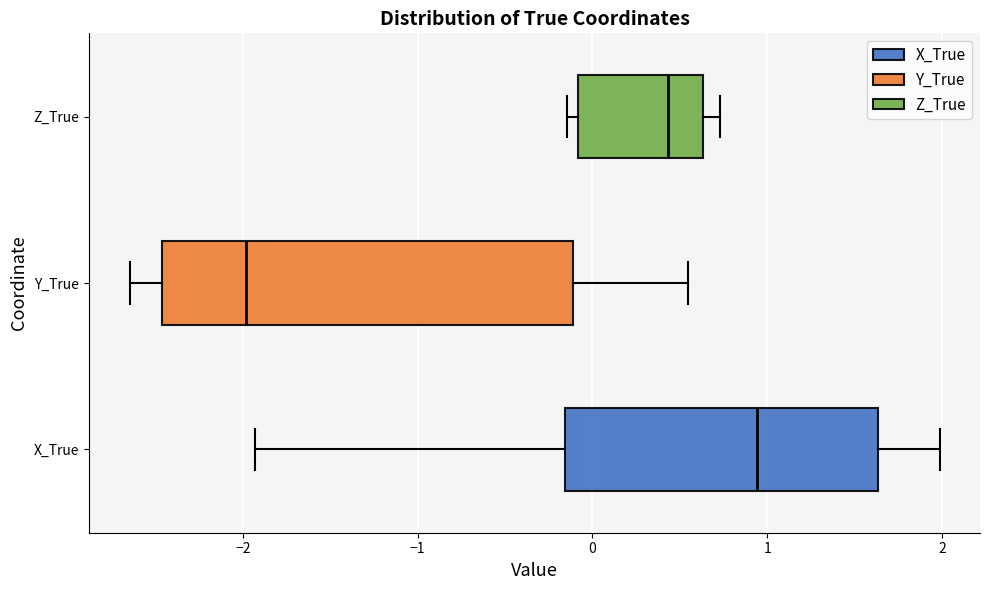

Reading bottom to top, transcribe this box plot: for each box, give where its median line is, the range the box spans, and where its two whiskers end, as read against the x-axis. The values are not printed on the chart, so give them approximately, as read against the axis.

X_True: median 0.9, box -0.2 to 1.6, whiskers -1.9 to 2.0
Y_True: median -2.0, box -2.5 to -0.1, whiskers -2.6 to 0.5
Z_True: median 0.4, box -0.1 to 0.6, whiskers -0.1 (just left of the box's left edge) to 0.7